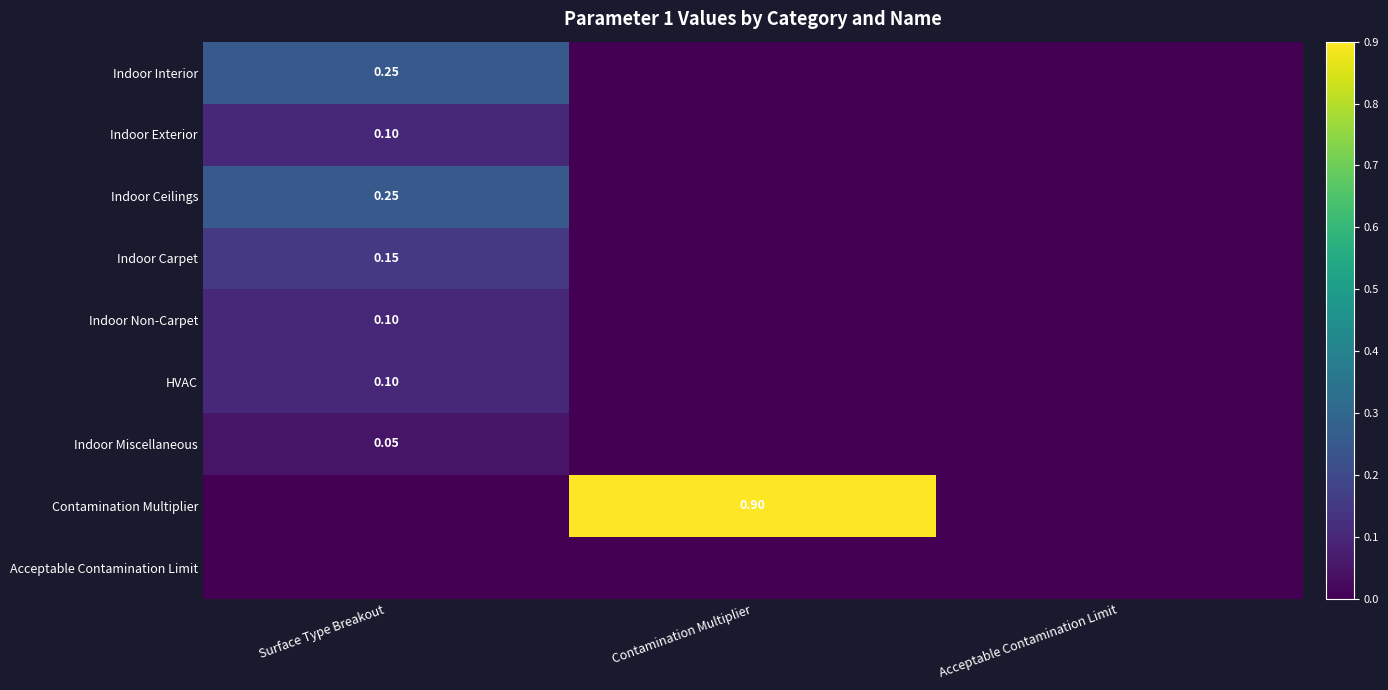

How many values in HVAC are above zero?

1